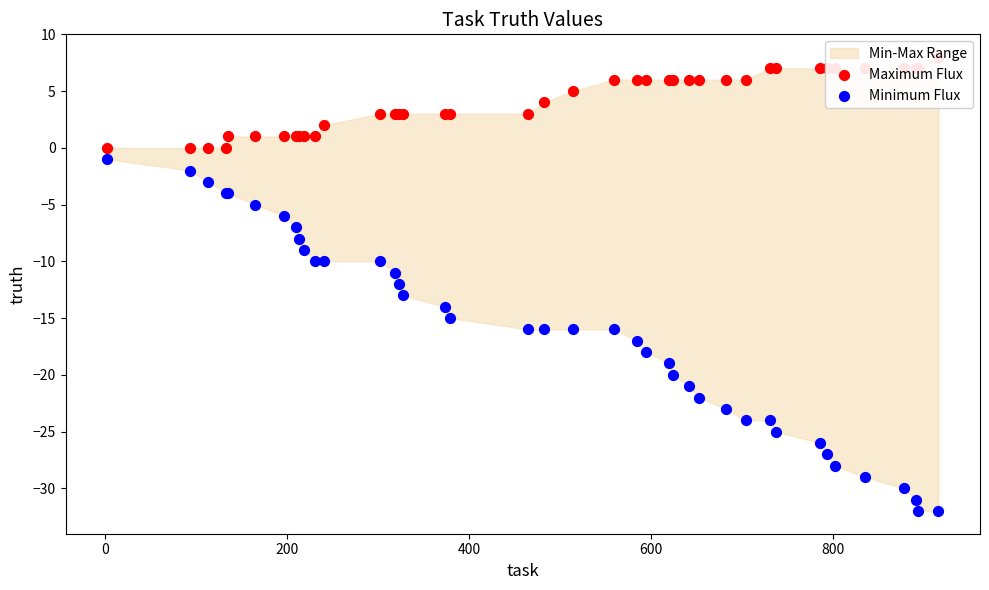

Which series has the widest spread of Y values?

Minimum Flux